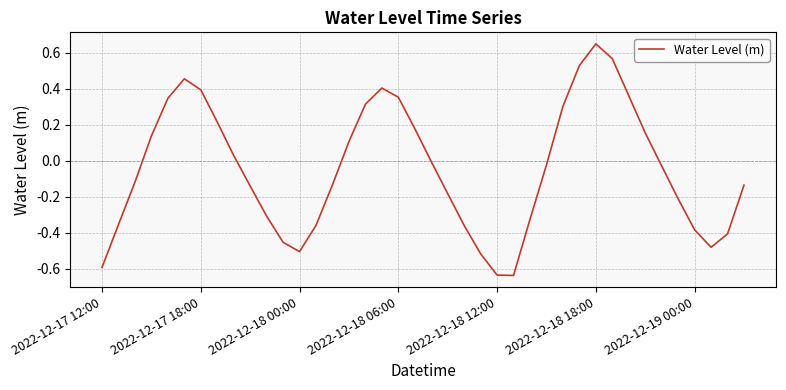

Which label corresponds to the largest value in the chart?

2022-12-18 18:00